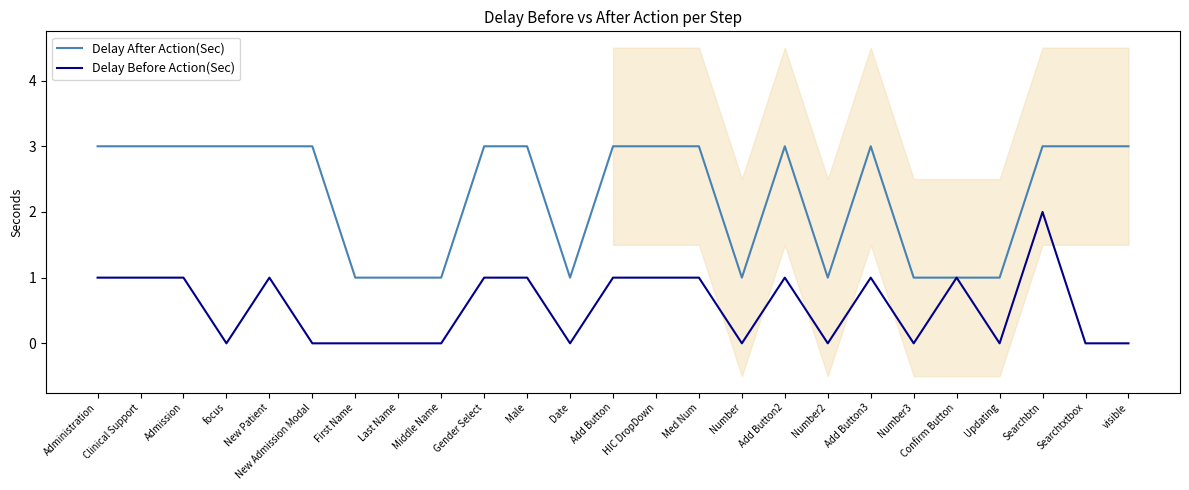

Reading left to right, what are all the values shown in this chart?

Delay After Action(Sec): Administration=3	Clinical Support=3	Admission=3	focus=3	New Patient=3	New Admission Modal=3	First Name=1	Last Name=1	Middle Name=1	Gender Select=3	Male=3	Date=1	Add Button=3	HIC DropDown=3	Med Num=3	Number=1	Add Button2=3	Number2=1	Add Button3=3	Number3=1	Confirm Button=1	Updating=1	Searchbtn=3	Searchtxtbox=3	visible=3
Delay Before Action(Sec): Administration=1	Clinical Support=1	Admission=1	focus=0	New Patient=1	New Admission Modal=0	First Name=0	Last Name=0	Middle Name=0	Gender Select=1	Male=1	Date=0	Add Button=1	HIC DropDown=1	Med Num=1	Number=0	Add Button2=1	Number2=0	Add Button3=1	Number3=0	Confirm Button=1	Updating=0	Searchbtn=2	Searchtxtbox=0	visible=0